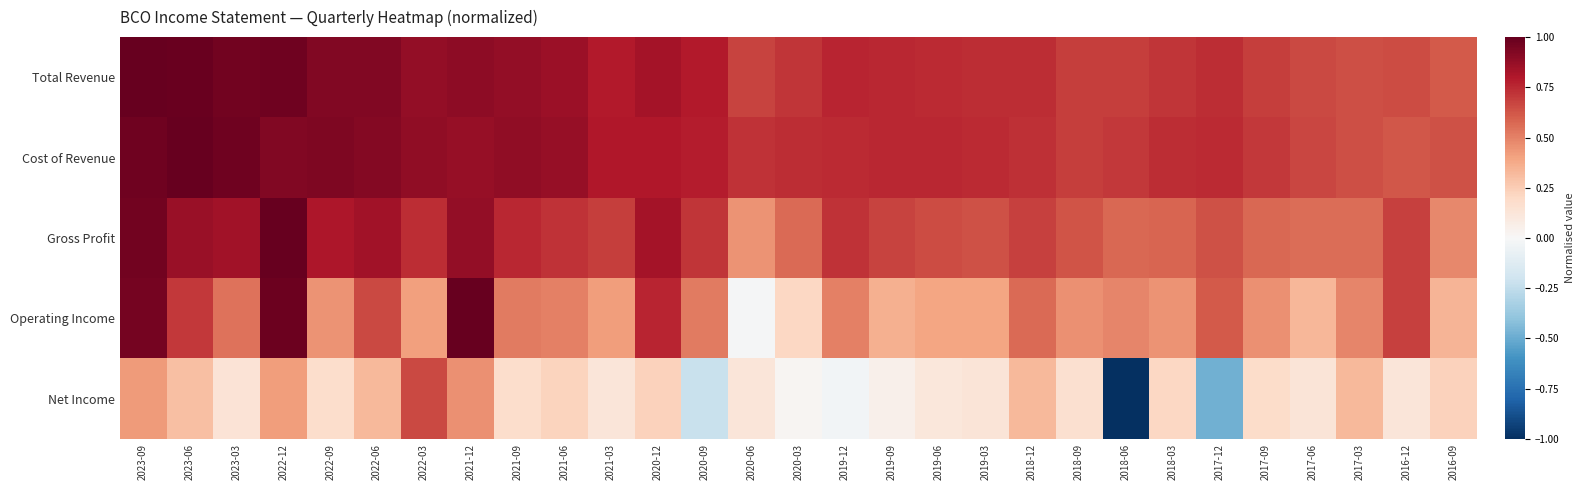

What is the maximum value shown in the chart?

1.0